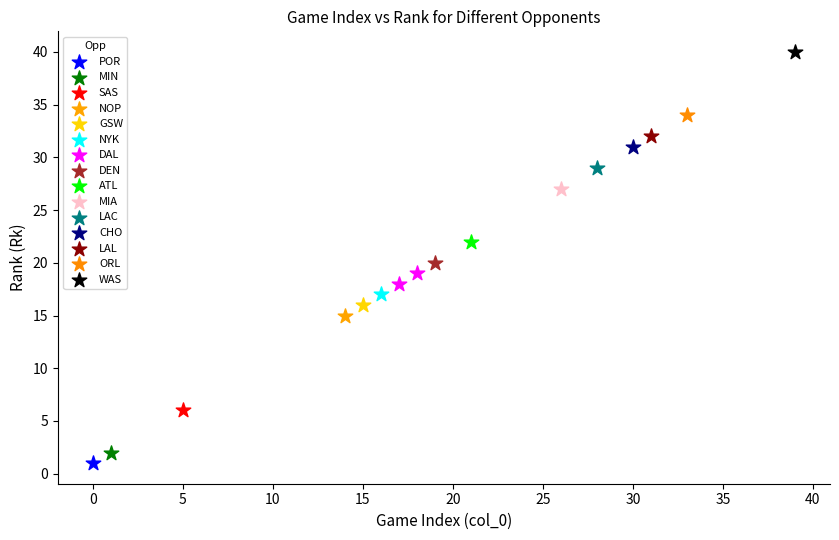

What are all the series names shown in the legend?

POR, MIN, SAS, NOP, GSW, NYK, DAL, DEN, ATL, MIA, LAC, CHO, LAL, ORL, WAS